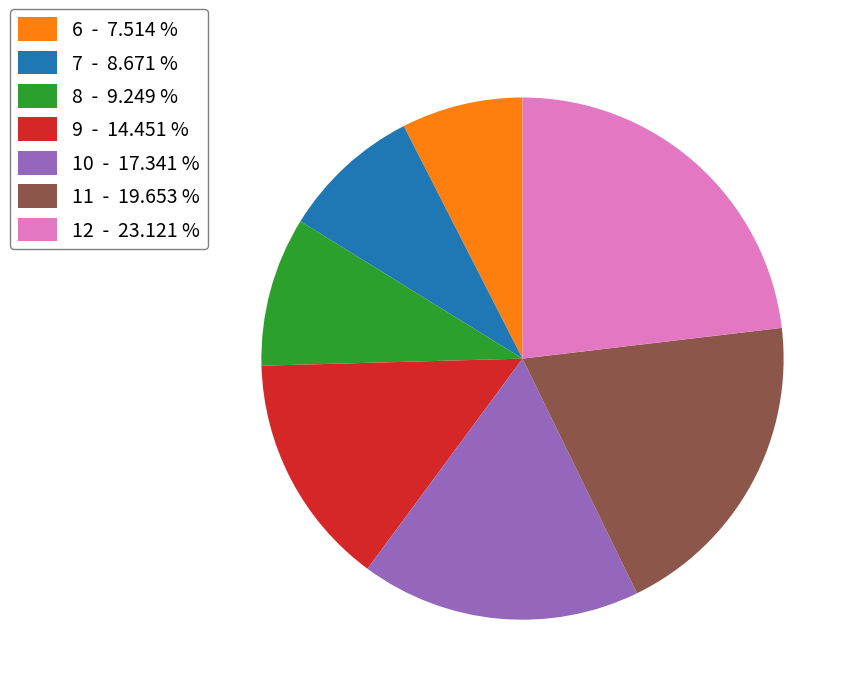

Does any single category account for the majority?

No